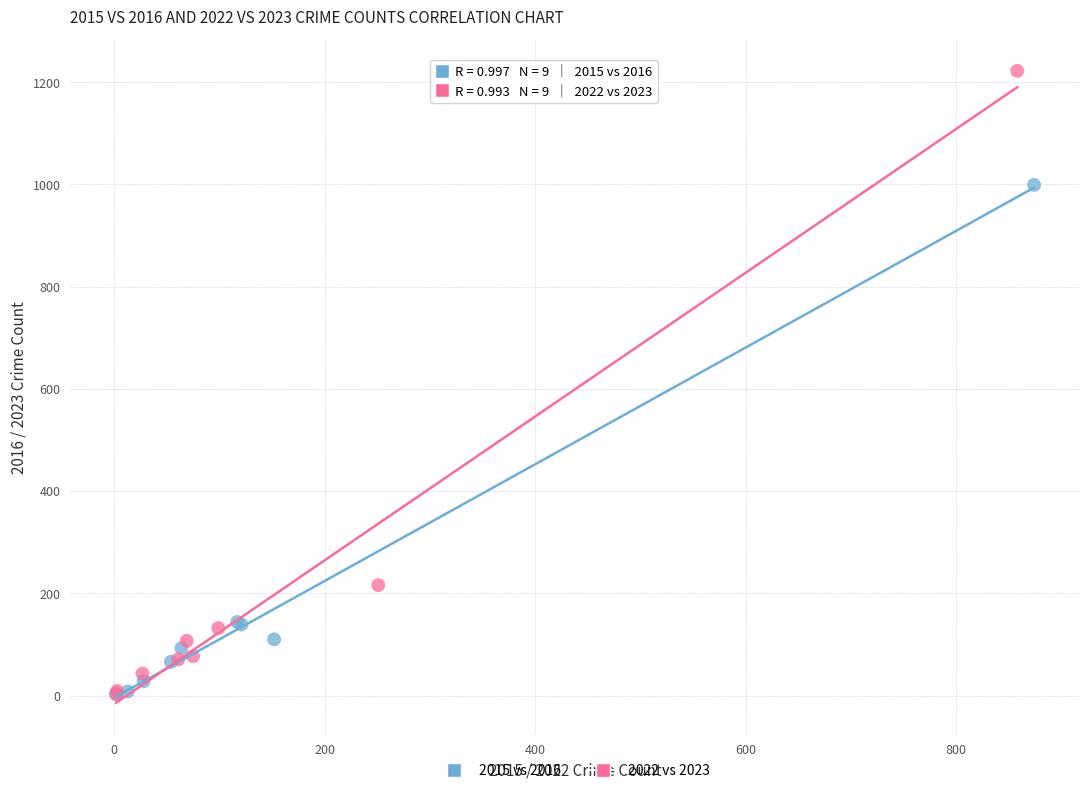

Which series has the widest spread of Y values?

2022 vs 2023